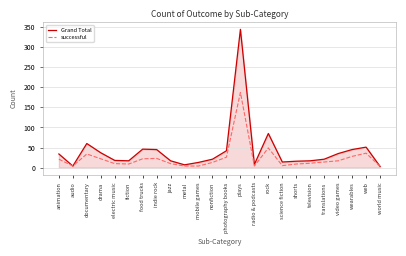

Is the value of Grand Total at radio & podcasts greater than the value of successful at video games?

No